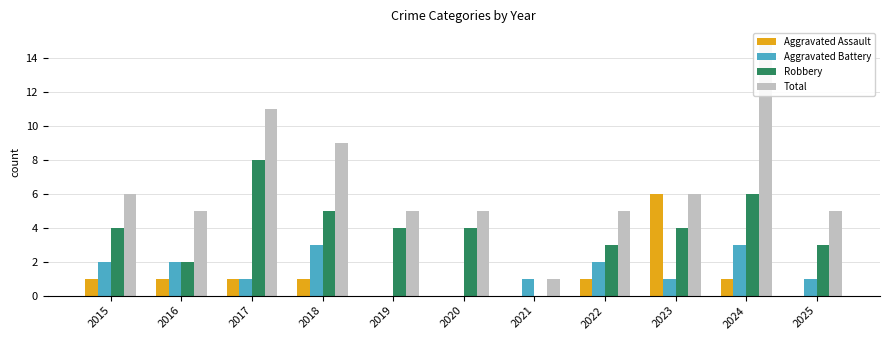

At which label is Aggravated Battery closest to 1?

2017